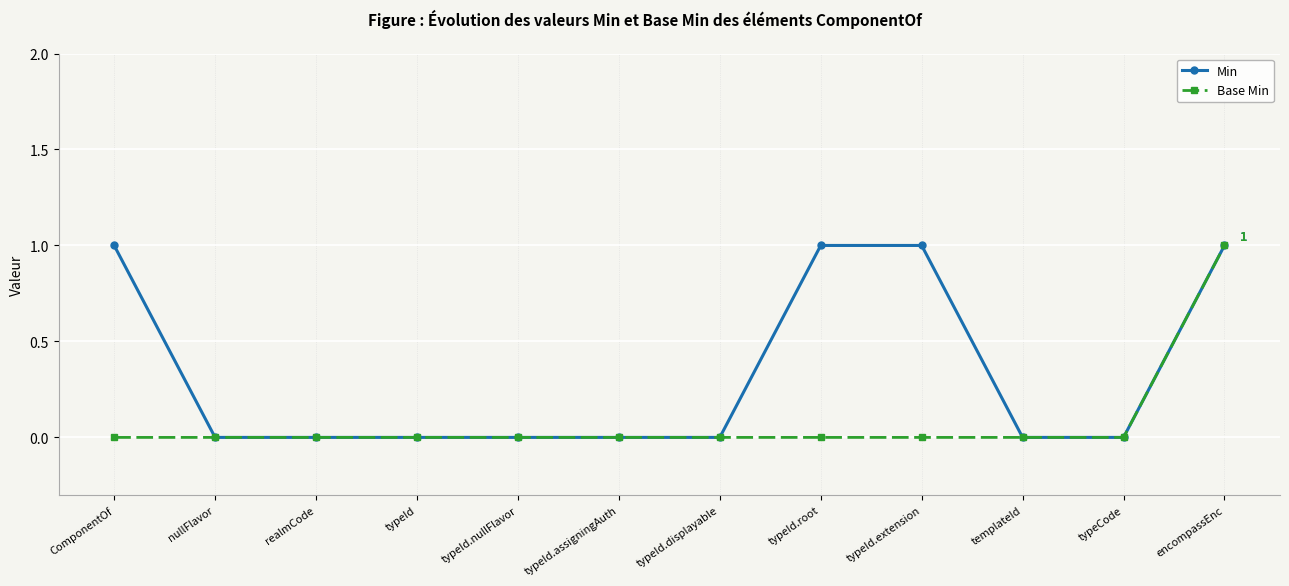

Count the number of data series in this chart.

2